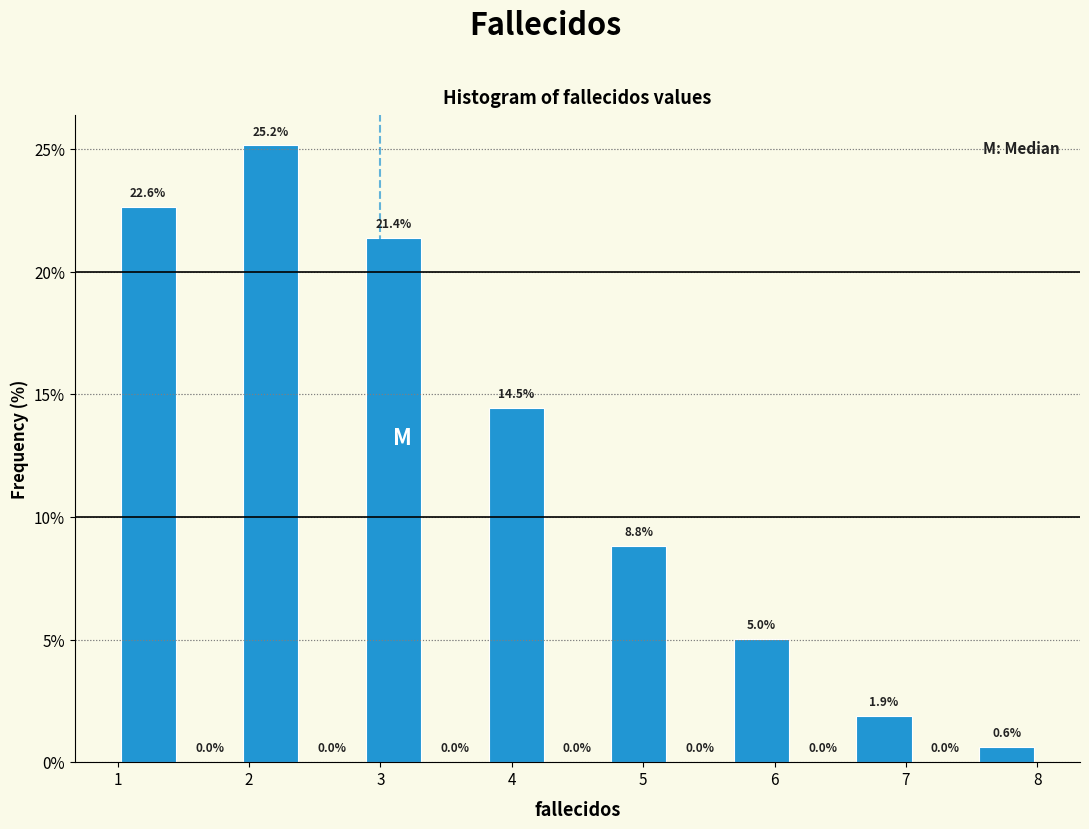

Reading left to right, list every bar in this chart as the range it spans on the x-axis followed by its height. The bar edges are not printed on the chart, so give them approximately, as read against the axis.

1.0 to 1.5: 22.6
1.5 to 1.9: 0.0
1.9 to 2.4: 25.2
2.4 to 2.9: 0.0
2.9 to 3.3: 21.4
3.3 to 3.8: 0.0
3.8 to 4.3: 14.5
4.3 to 4.7: 0.0
4.7 to 5.2: 8.8
5.2 to 5.7: 0.0
5.7 to 6.1: 5.0
6.1 to 6.6: 0.0
6.6 to 7.1: 1.9
7.1 to 7.5: 0.0
7.5 to 8.0: 0.6